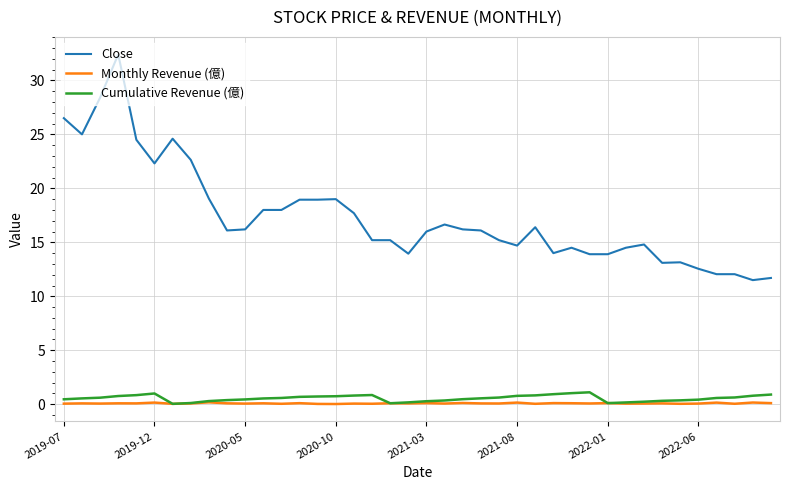

Which series has the largest total across all categories?

Close